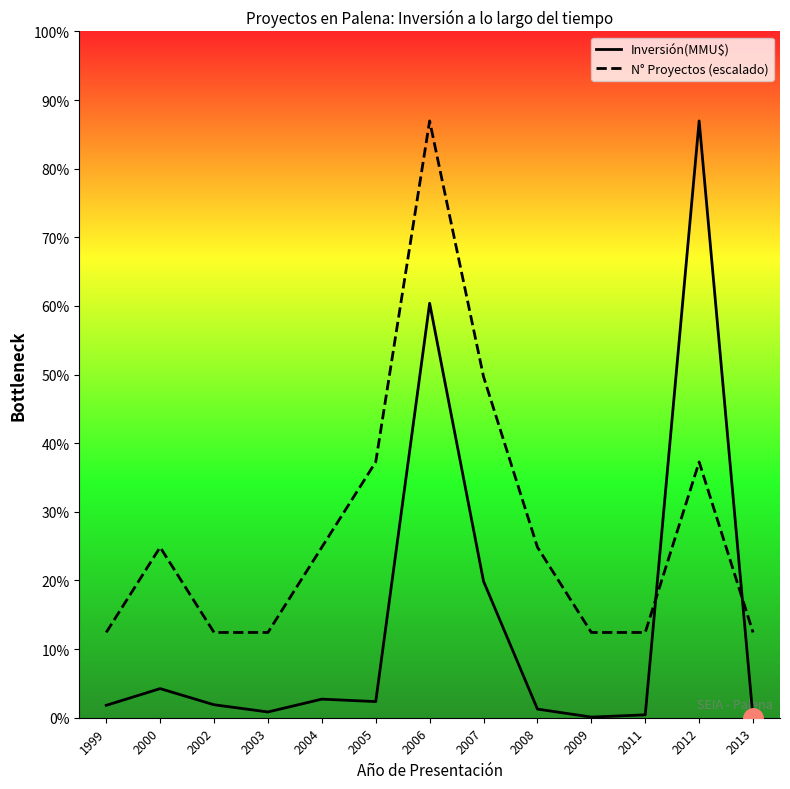

List the series in order of their peak value, lowest first.

Inversión(MMU$), N° Proyectos (escalado)